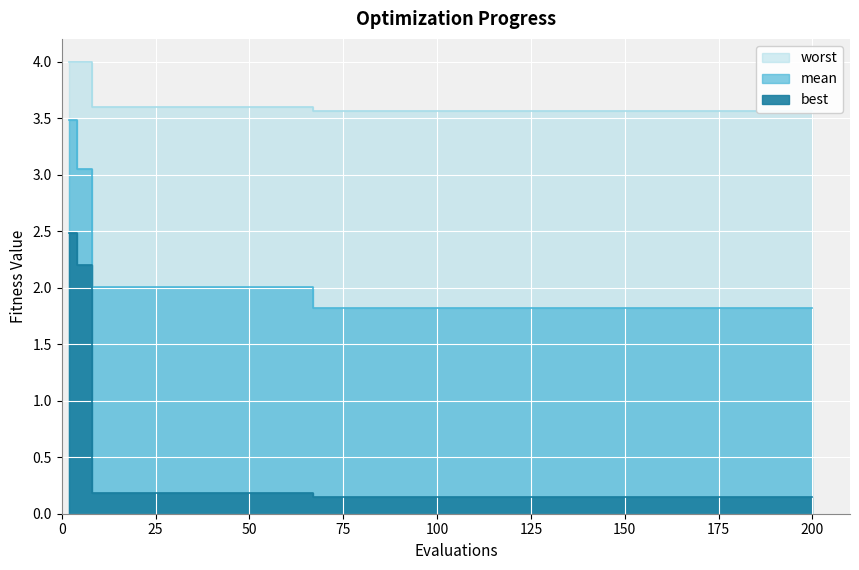

Is the value of worst at 200 greater than the value of best at 18?

Yes